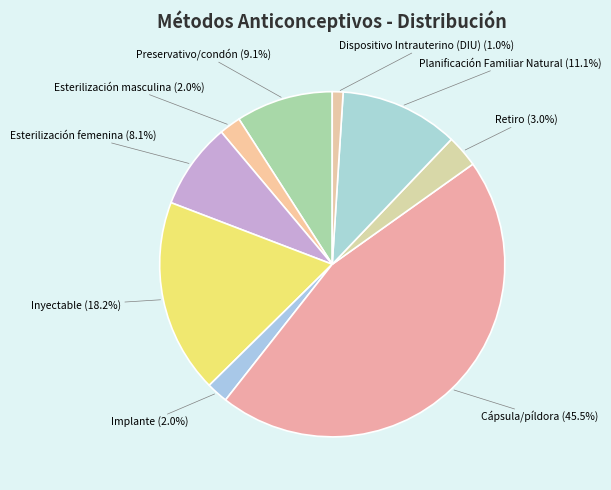

True or false: Preservativo/condón accounts for 9% of the total.

True